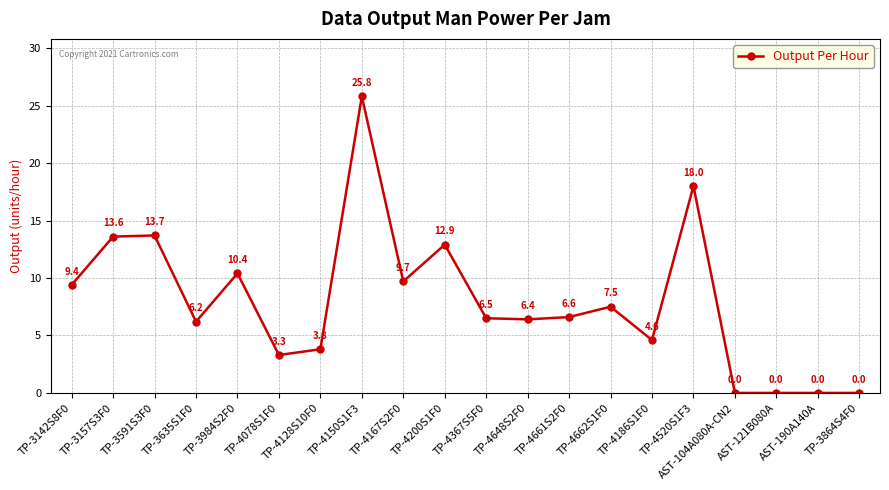

What is the change in value from TP-4200S1F0 to AST-104A080A-CN2?

-12.9